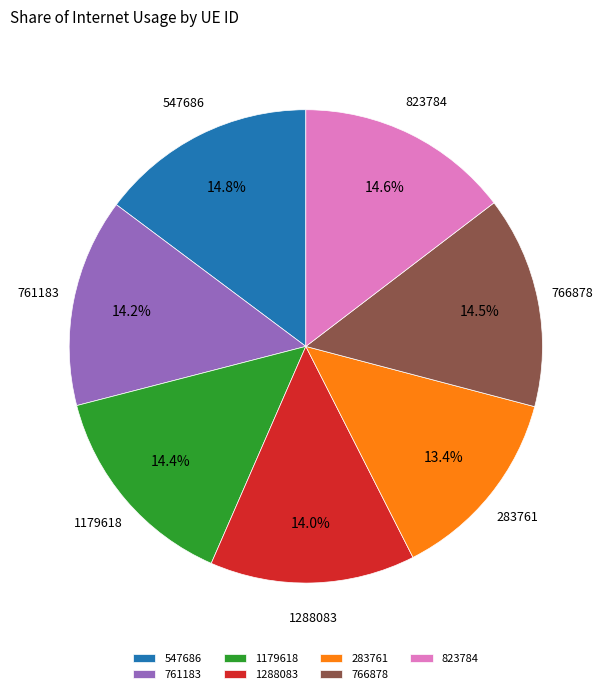

Is it true that 823784 is 15% of the pie?

True